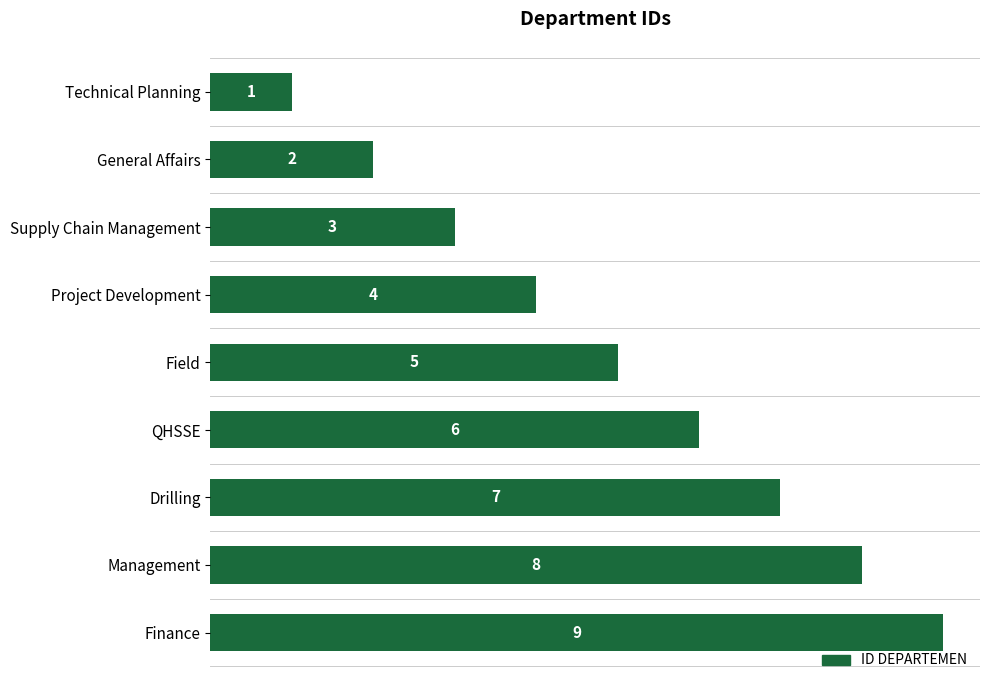

What is the greatest value displayed?

9